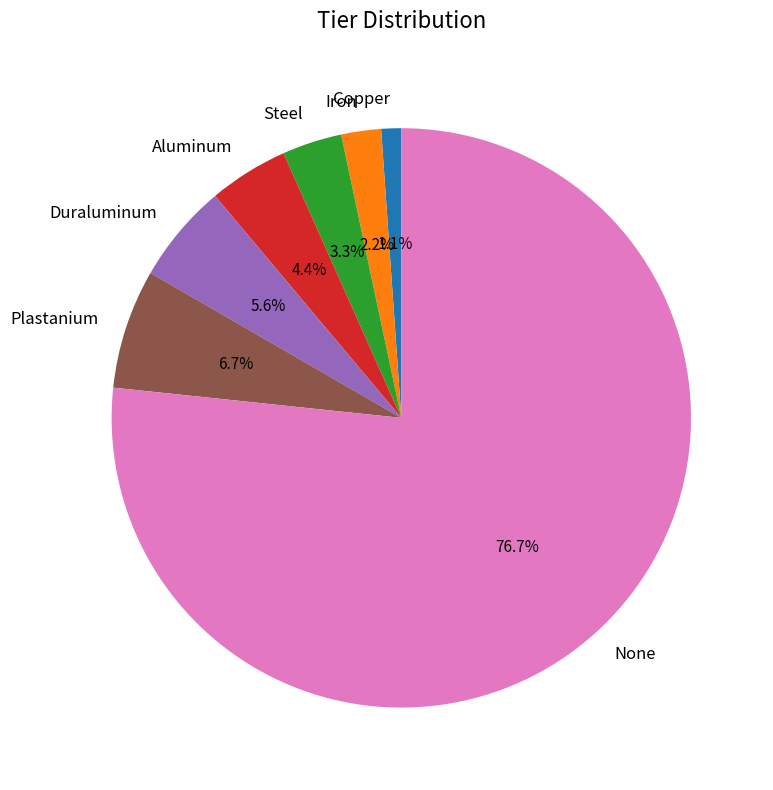

Is it true that Duraluminum is 13% of the pie?

False